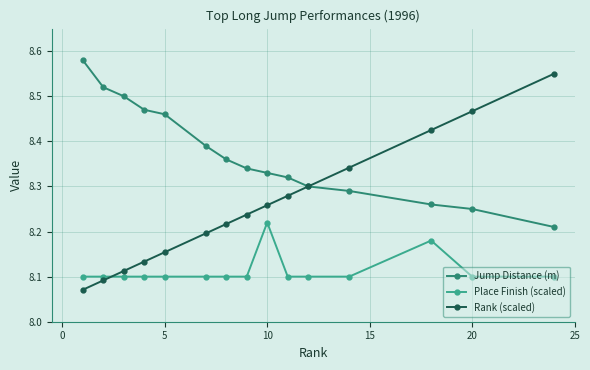

At how many categories does at least one series exceed 8?

15